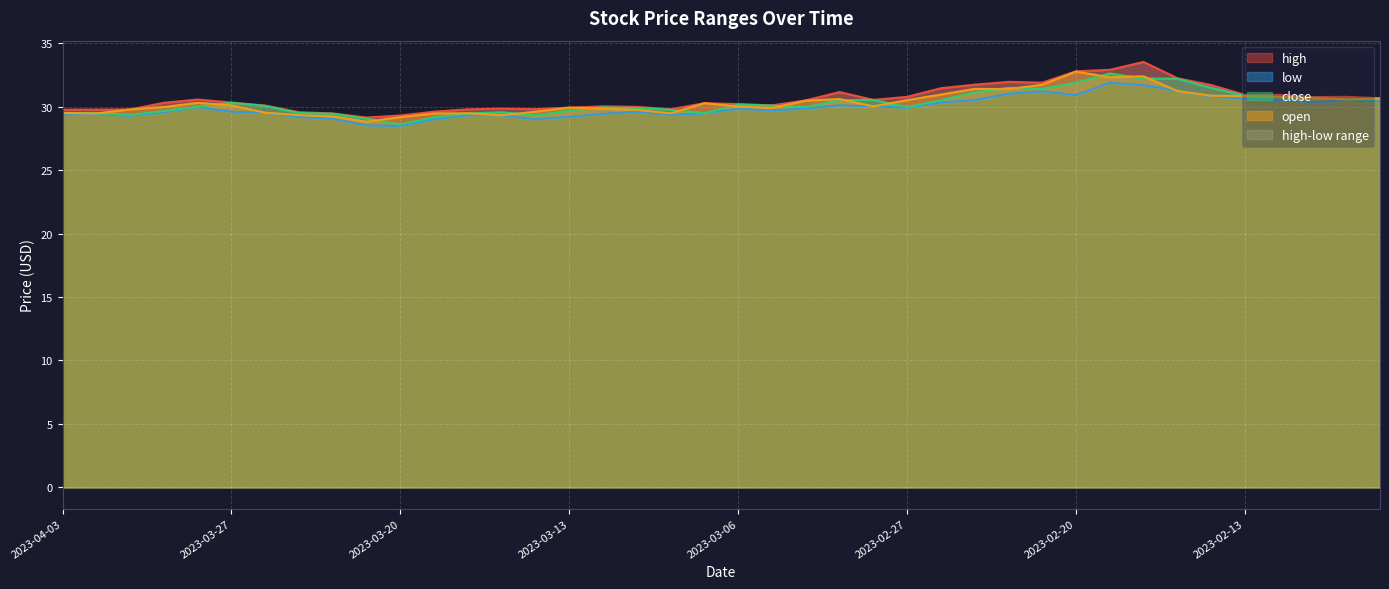

What is the spread (max minus min) of values at 2023-03-17?

0.6